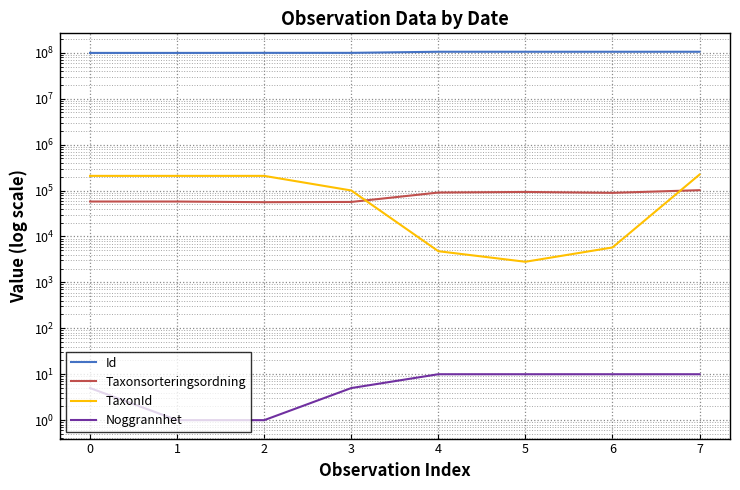

Which category has the lowest value across all series?

1